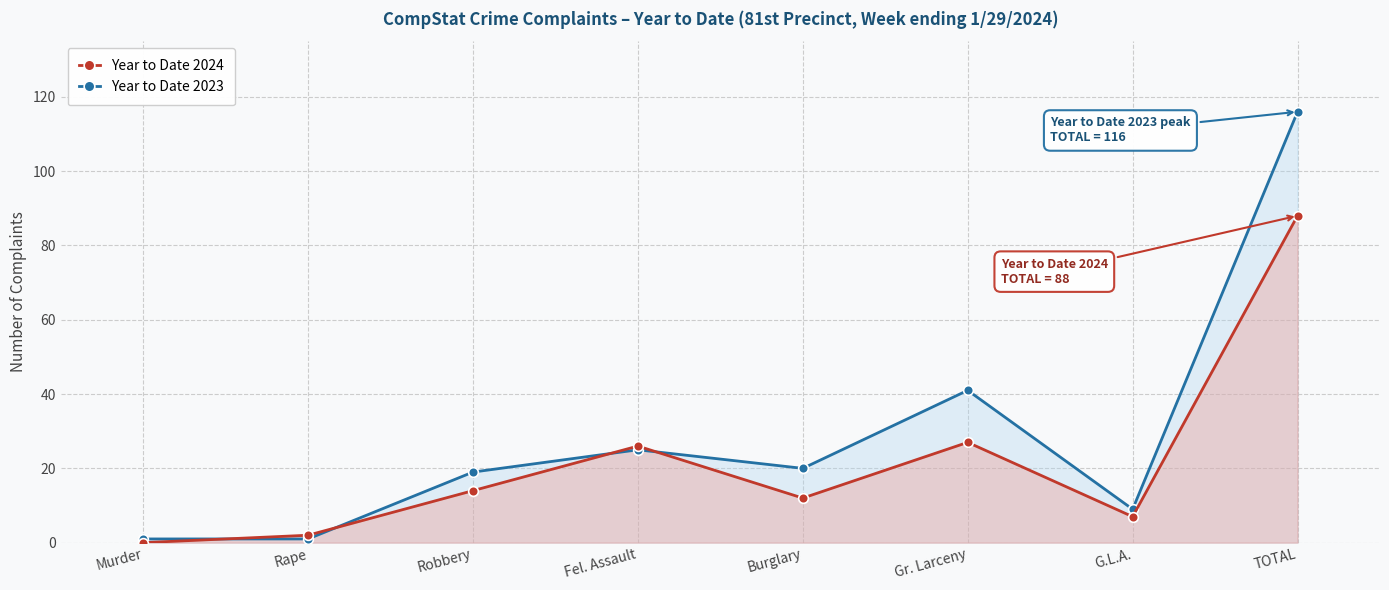

Where does the Year to Date 2023 series first go above 20?

Fel. Assault